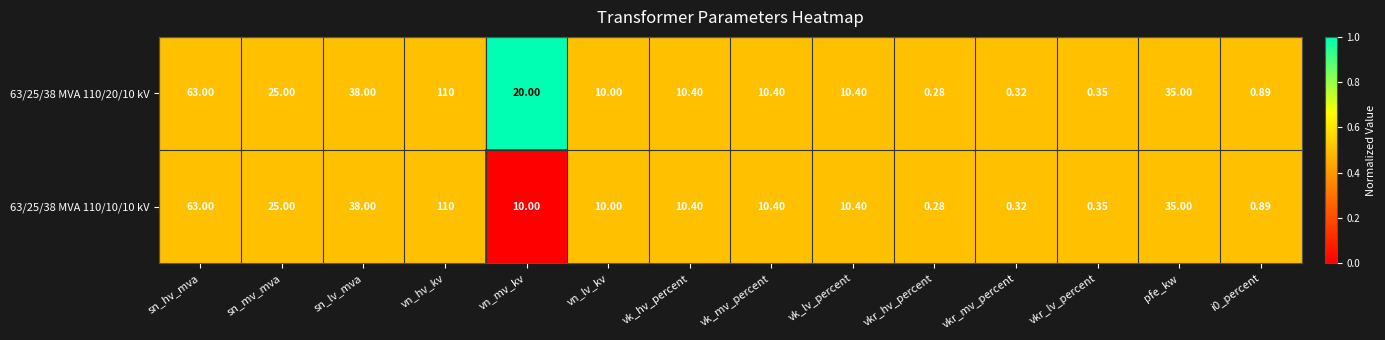

Rank the series by their average value, from lowest to highest.

63/25/38 MVA 110/10/10 kV, 63/25/38 MVA 110/20/10 kV